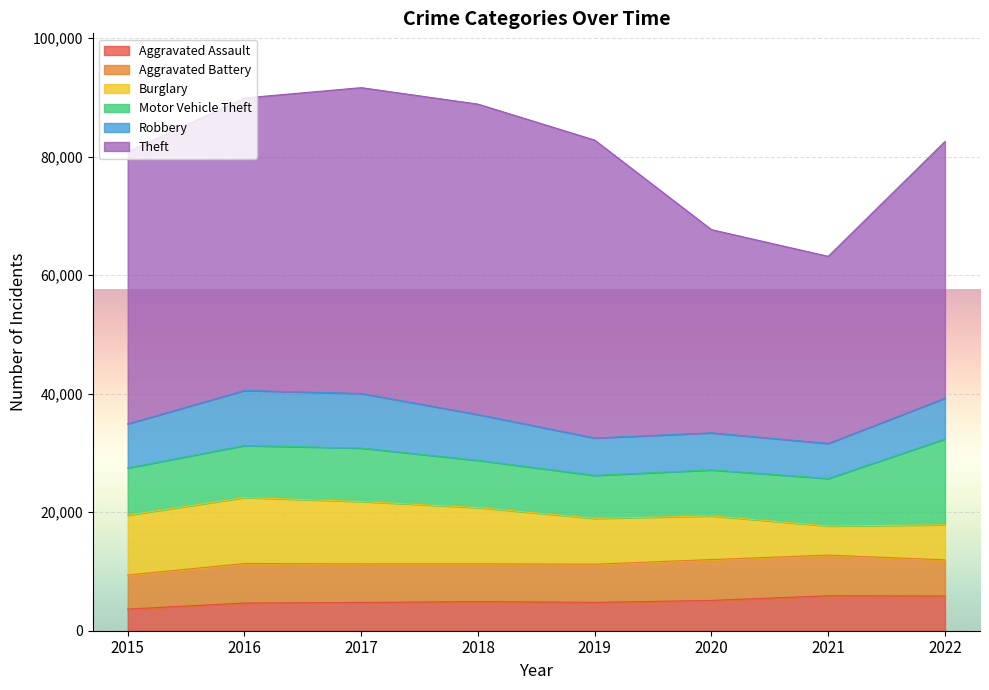

Reading left to right, transcribe all the data shown in this chart.

Aggravated Assault: 2015=3653	2016=4673	2017=4767	2018=4915	2019=4785	2020=5109	2021=5895	2022=5861
Aggravated Battery: 2015=5738	2016=6673	2017=6507	2018=6368	2019=6438	2020=6901	2021=6865	2022=6096
Burglary: 2015=10105	2016=11129	2017=10530	2018=9494	2019=7733	2020=7364	2021=4919	2022=5919
Motor Vehicle Theft: 2015=7968	2016=8769	2017=9018	2018=7970	2019=7252	2020=7758	2021=8002	2022=14482
Robbery: 2015=7443	2016=9302	2017=9213	2018=7737	2019=6321	2020=6259	2021=5921	2022=6888
Theft: 2015=45921	2016=49367	2017=51622	2018=52395	2019=50274	2020=34299	2021=31585	2022=43327